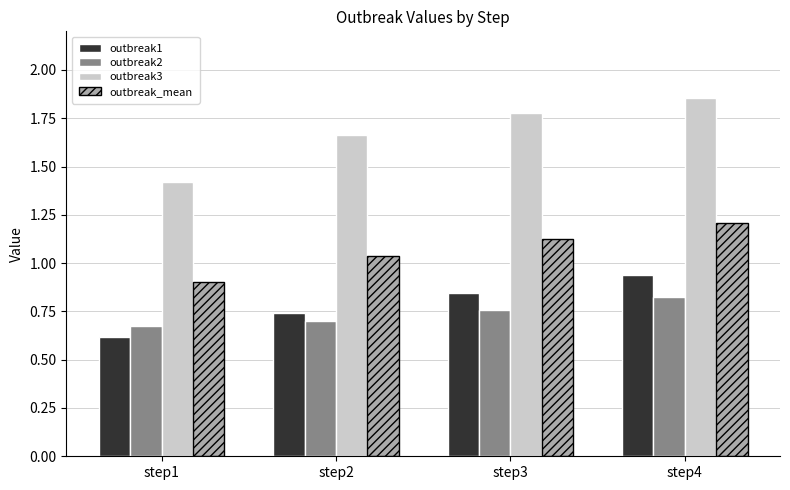

Are the bars grouped side by side (vs. stacked)?

Yes